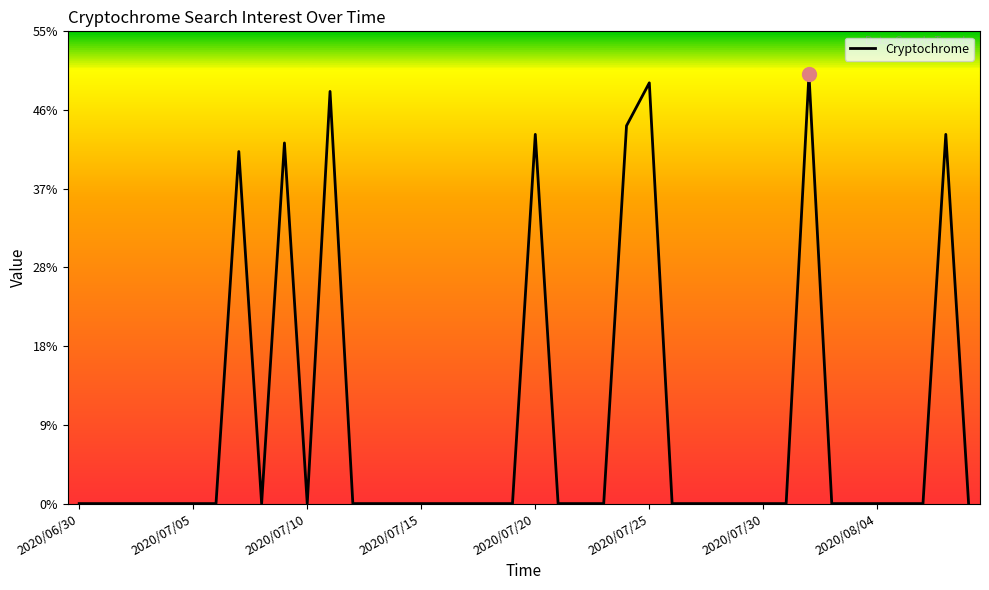

What is the difference between the second highest and second lowest values?

49